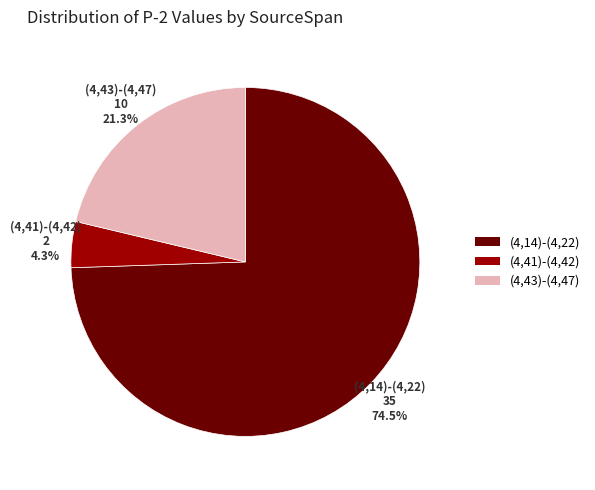

Rank the categories by value from lowest to highest.

(4,41)-(4,42), (4,43)-(4,47), (4,14)-(4,22)